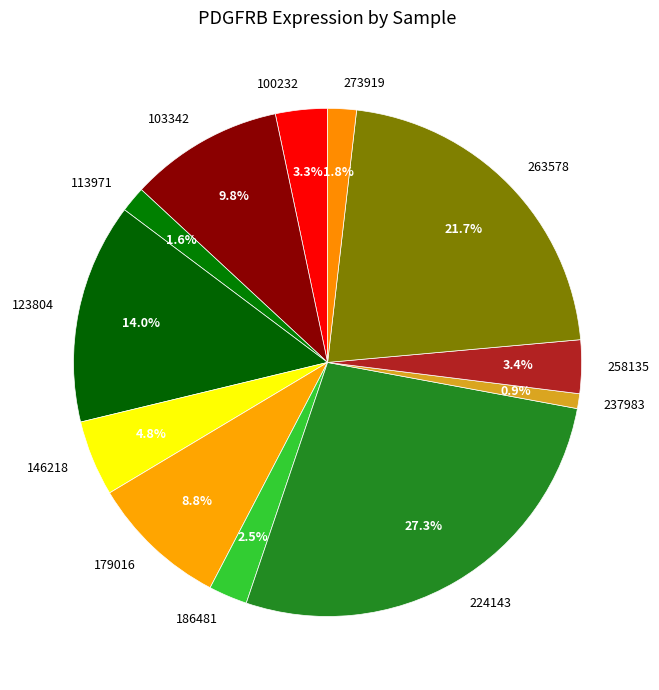

To the nearest percent, what is the difference between the 224143 and 237983 slice percentages?

26%